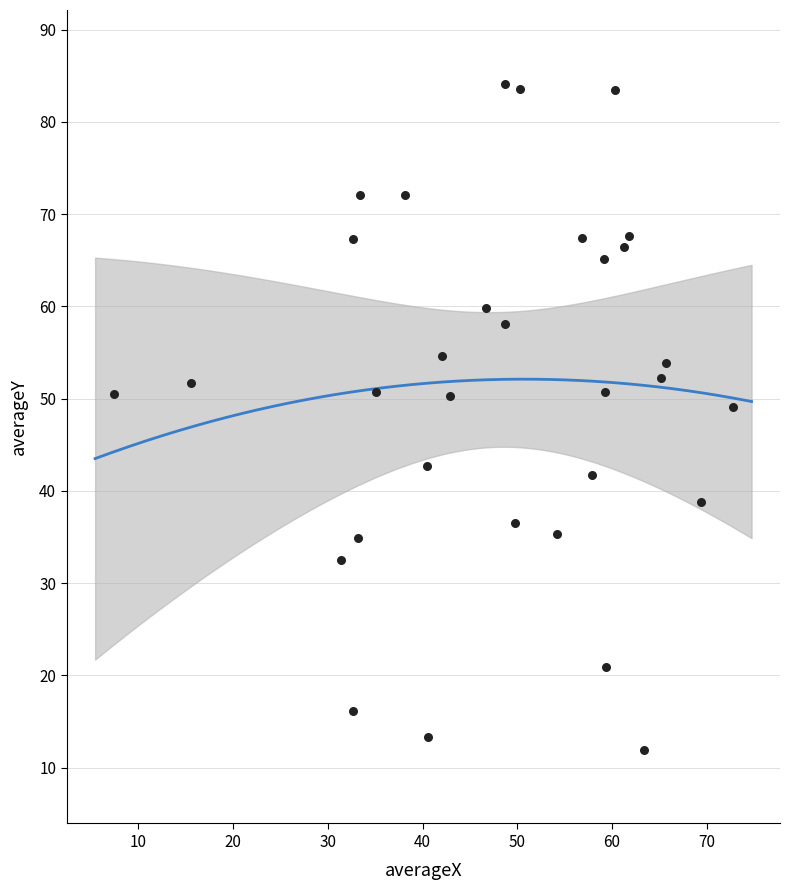

What is the range of X values (max minus min)?

65.3